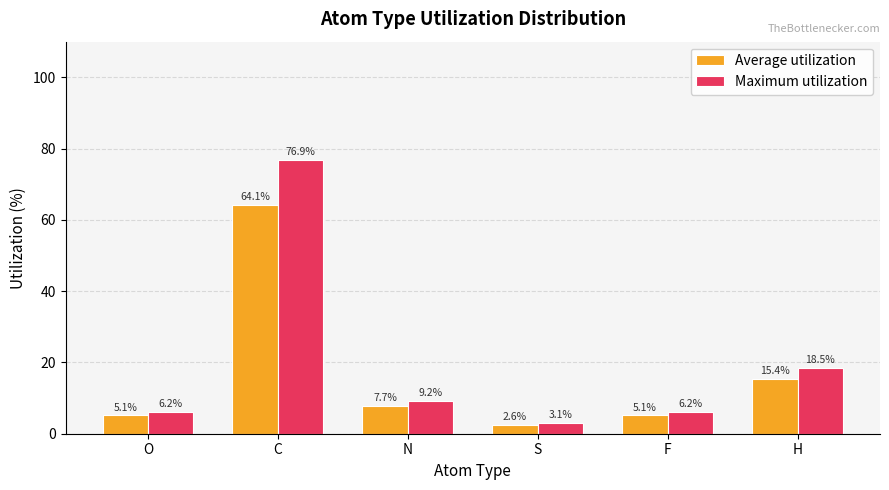

At how many categories does at least one series exceed 61?

1